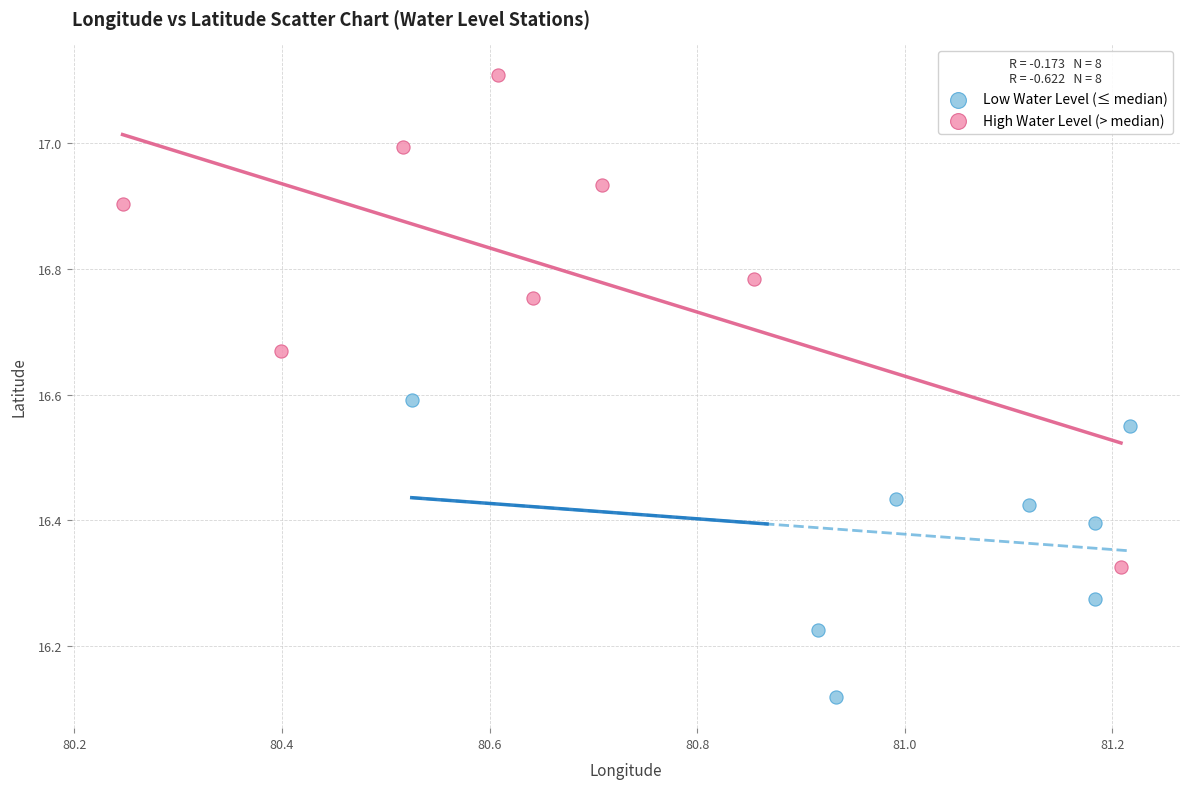

Which series reaches the maximum Y coordinate?

High Water Level (> median)